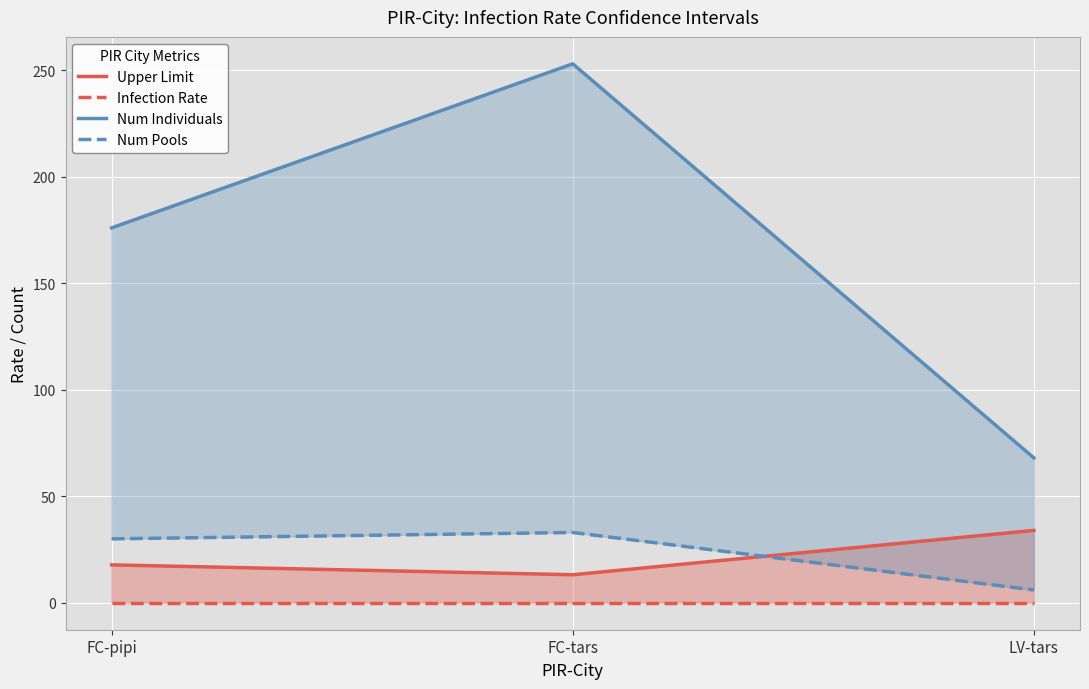

Reading left to right, transcribe all the data shown in this chart.

Upper Limit: 17.8	13.2	34.0
Infection Rate: 0.0	0.0	0.0
Num Individuals: 176.0	253.0	68.0
Num Pools: 30.0	33.0	6.0